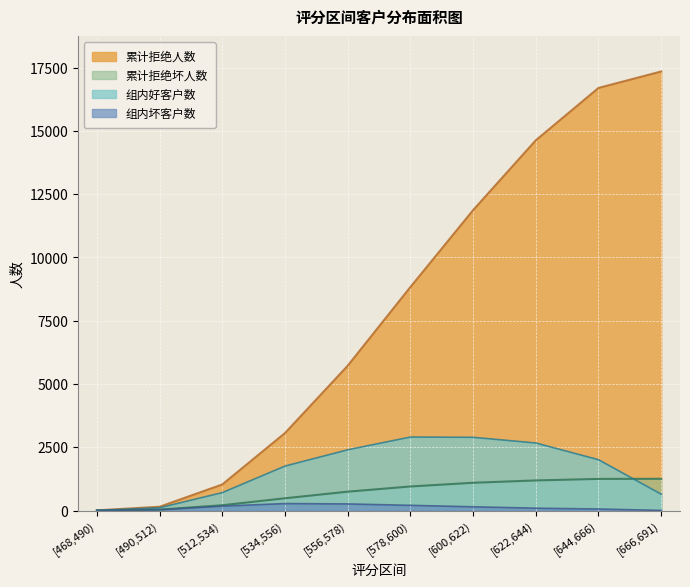

In 组内坏客户数, how many points are higher than both neighbors (excluding endpoints)?

1